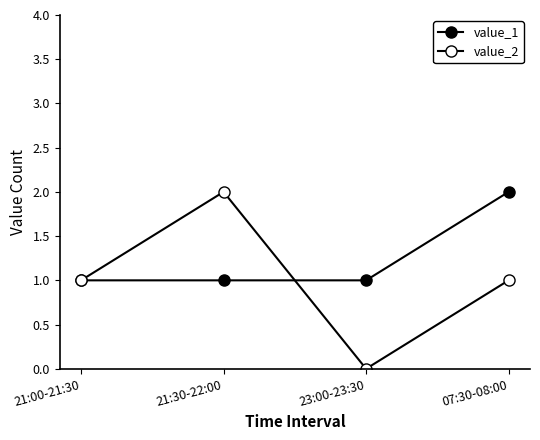

How many distinct data groups are displayed?

2